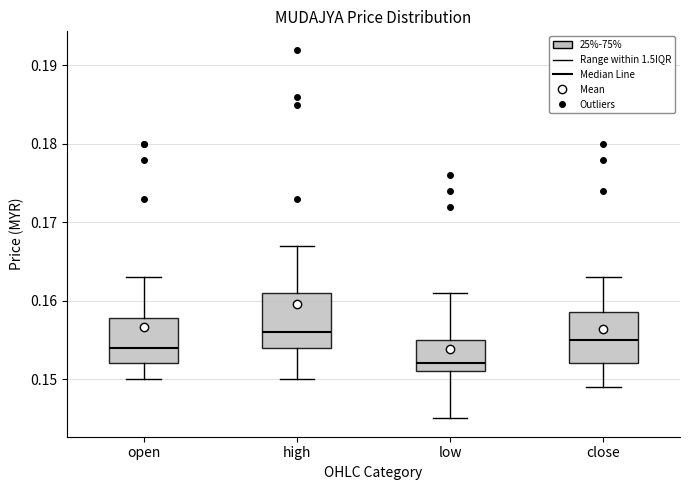

Where is the lower edge of the box for low on the y-axis? The values are not printed on the chart, so give them approximately, as read against the axis.

0.151